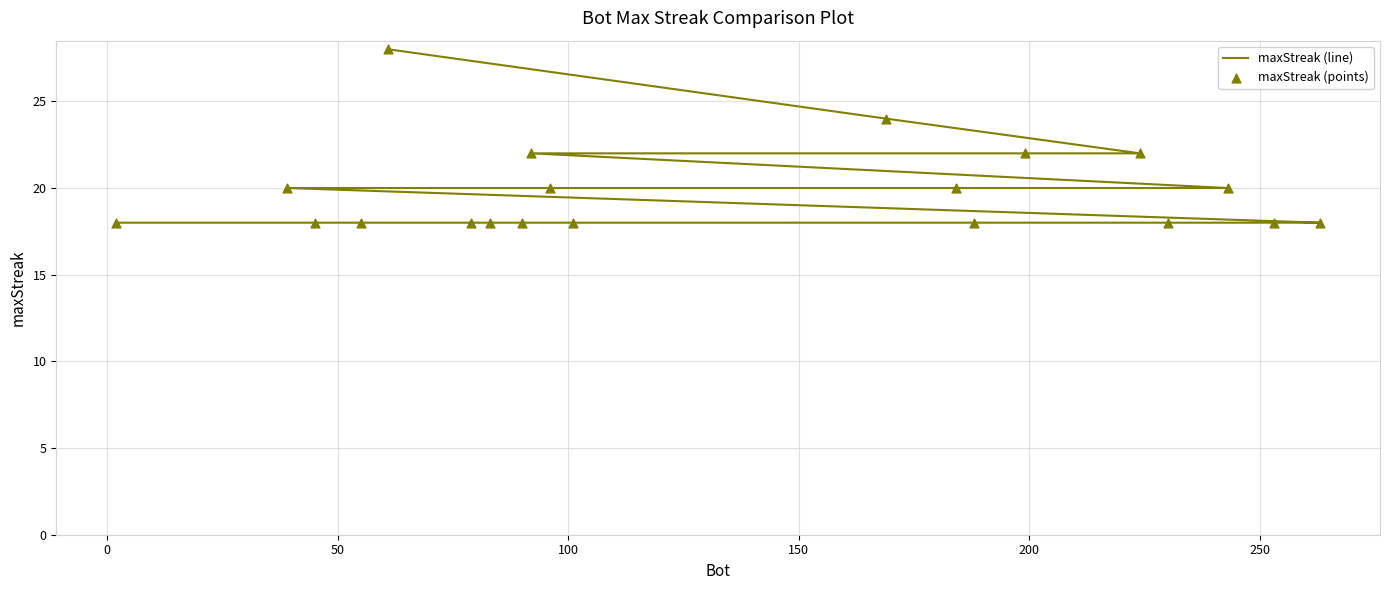

At how many categories does at least one series exceed 26?

1